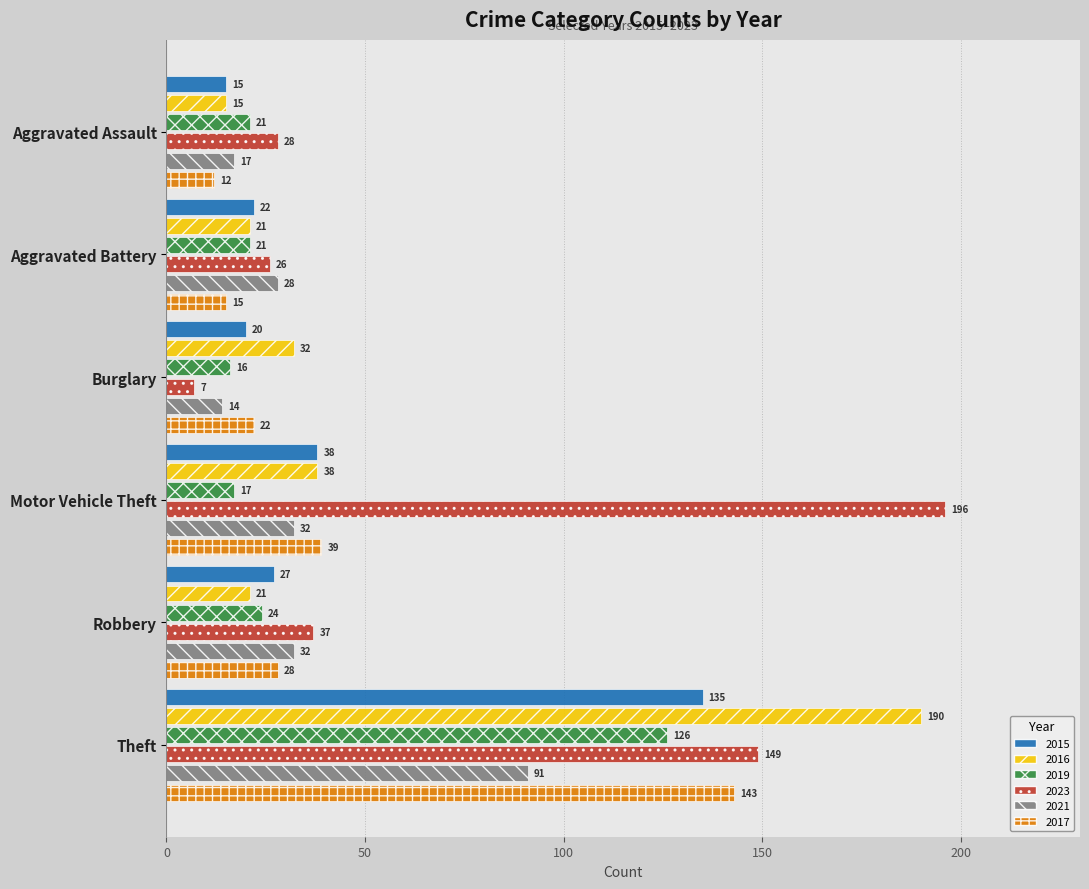

What is the difference between the maximum and minimum values in the 2023 series?

189